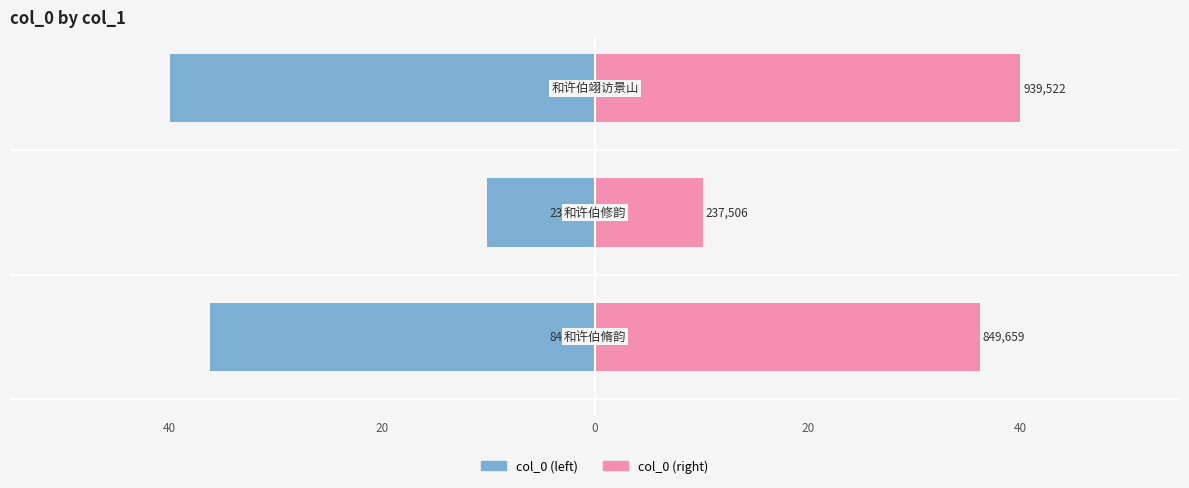

How many categories are shown in the chart?

3